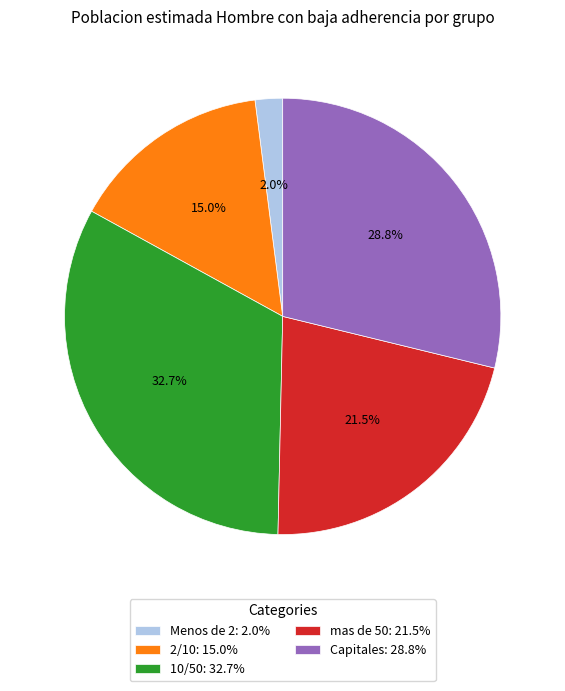

Combined, do 2/10: 15.0% and 10/50: 32.7% account for over 50%?

No